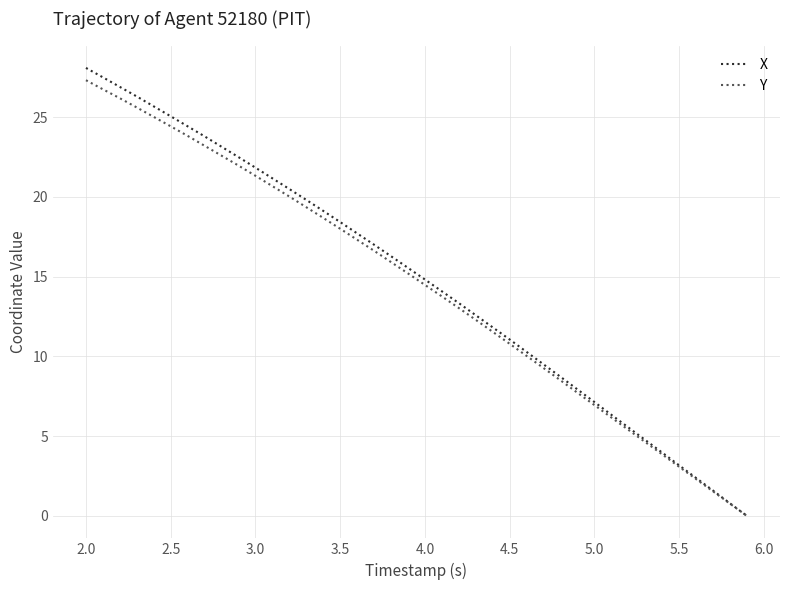

Is this an area chart (filled region under the line)?

No